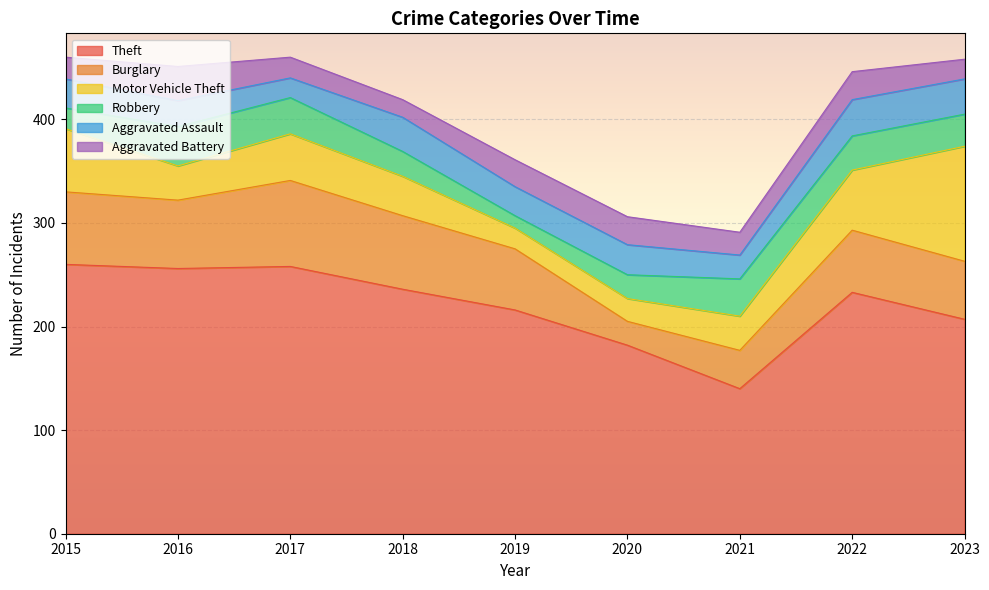

Which series changed the most between 2015 and 2023?

Theft